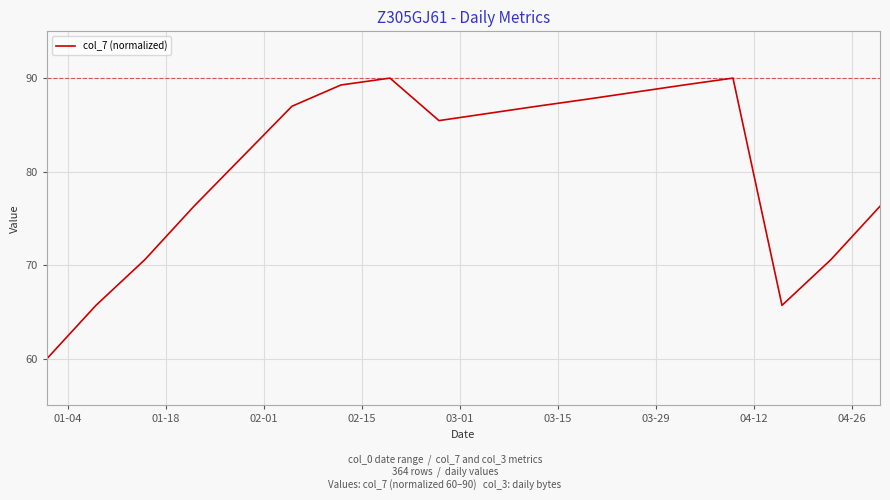

What is the difference between the maximum and minimum values?

30.0